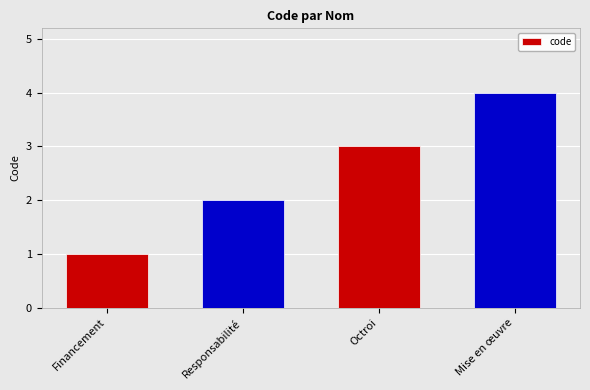

Does the chart contain any negative values?

No